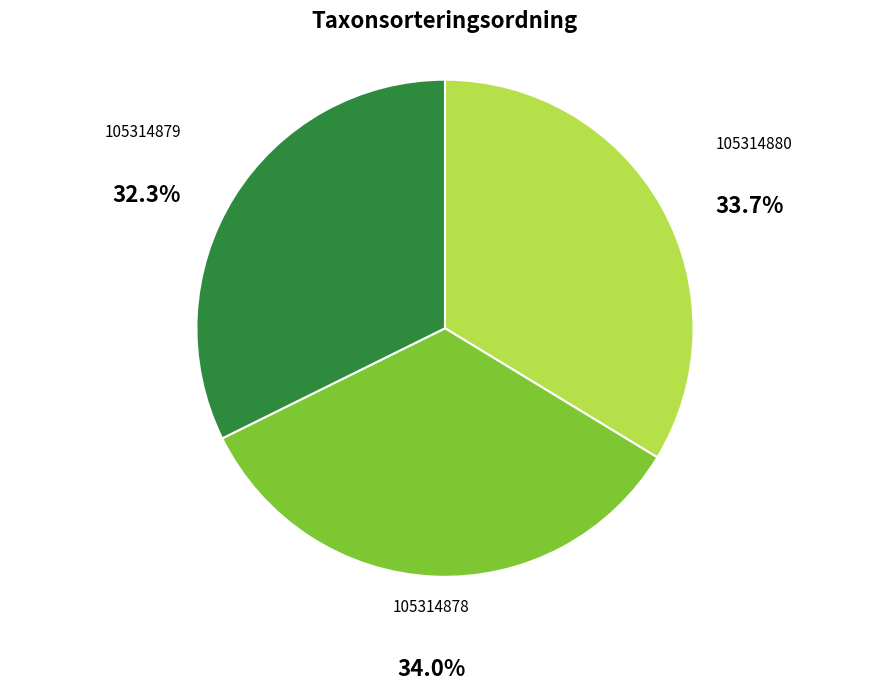

Is there a majority slice in this chart?

No